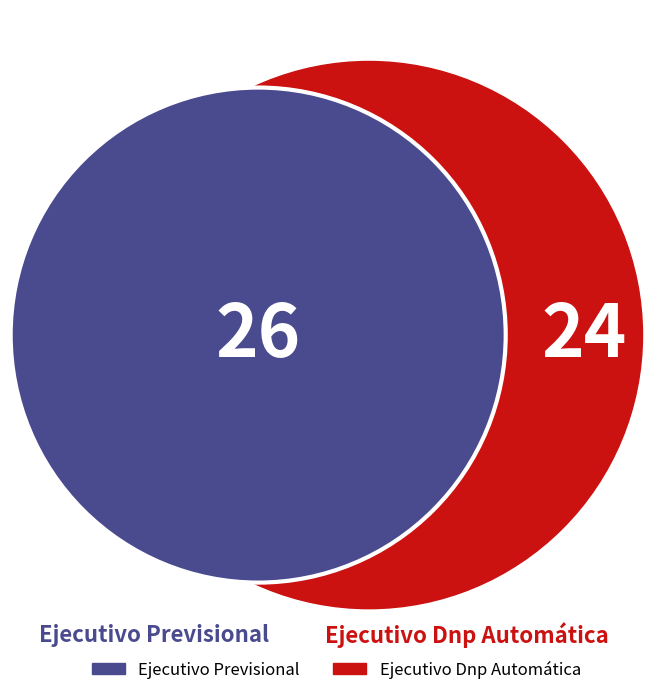

Is it true that Ejecutivo Dnp Automática is 37% of the pie?

False